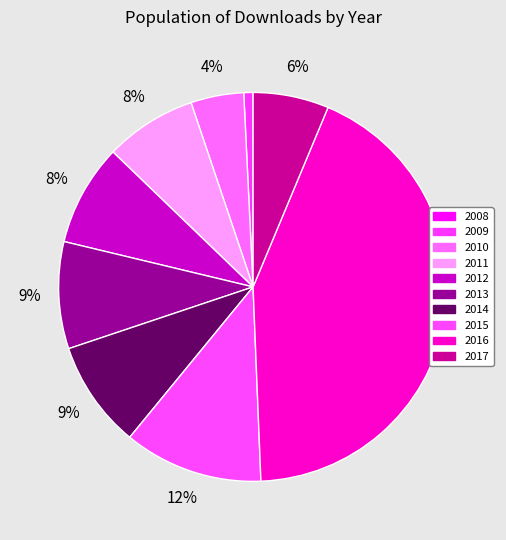

To the nearest percent, what is the average slice percentage?

10%